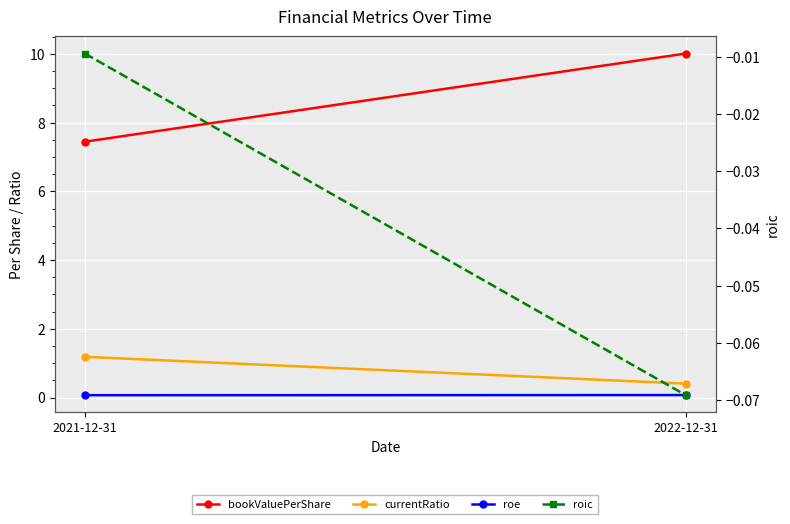

What is the difference between the highest and lowest values at 2022-12-31?

10.1